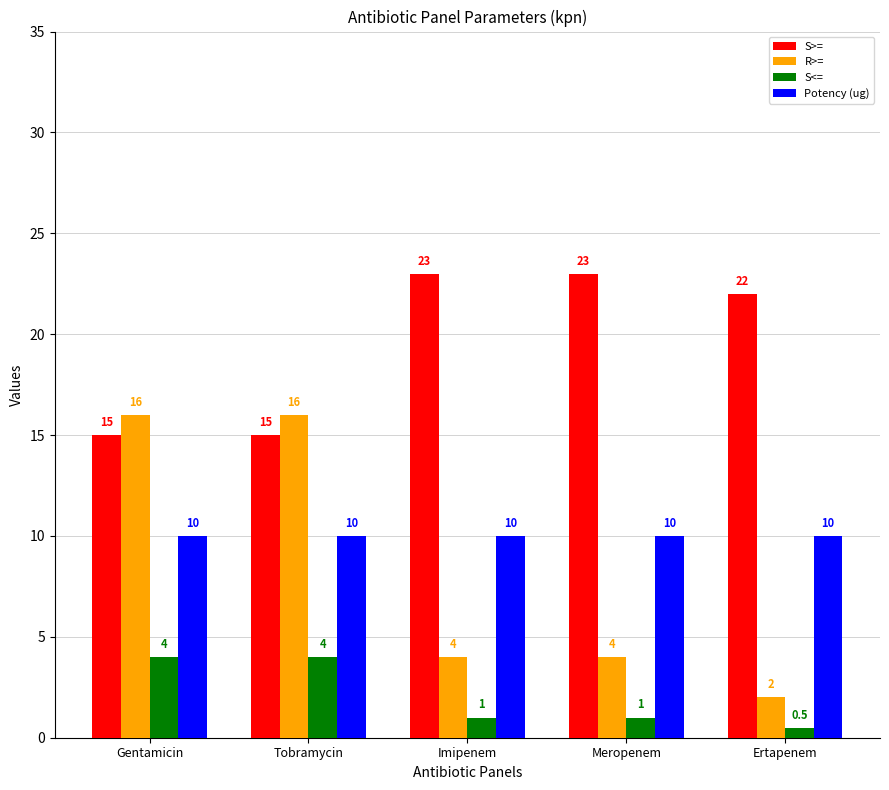

What is the sum of all R>= values?

42.0